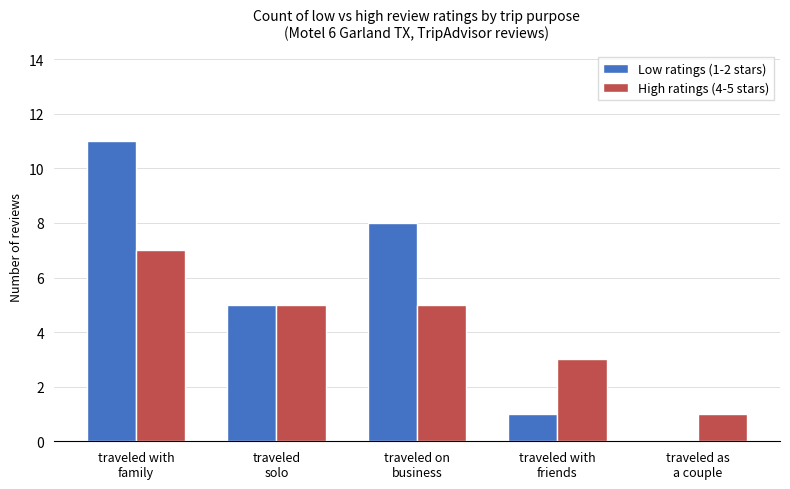

Which series changed the most between traveled
solo and traveled as
a couple?

Low ratings (1-2 stars)